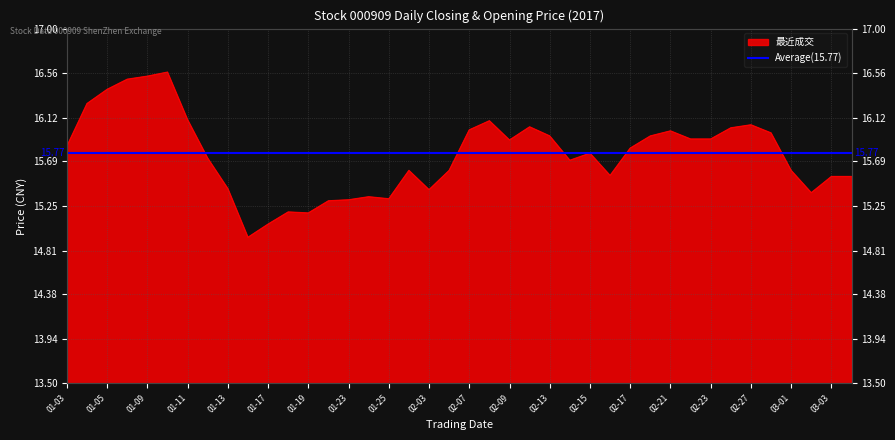

What is the sum of all values?

630.2